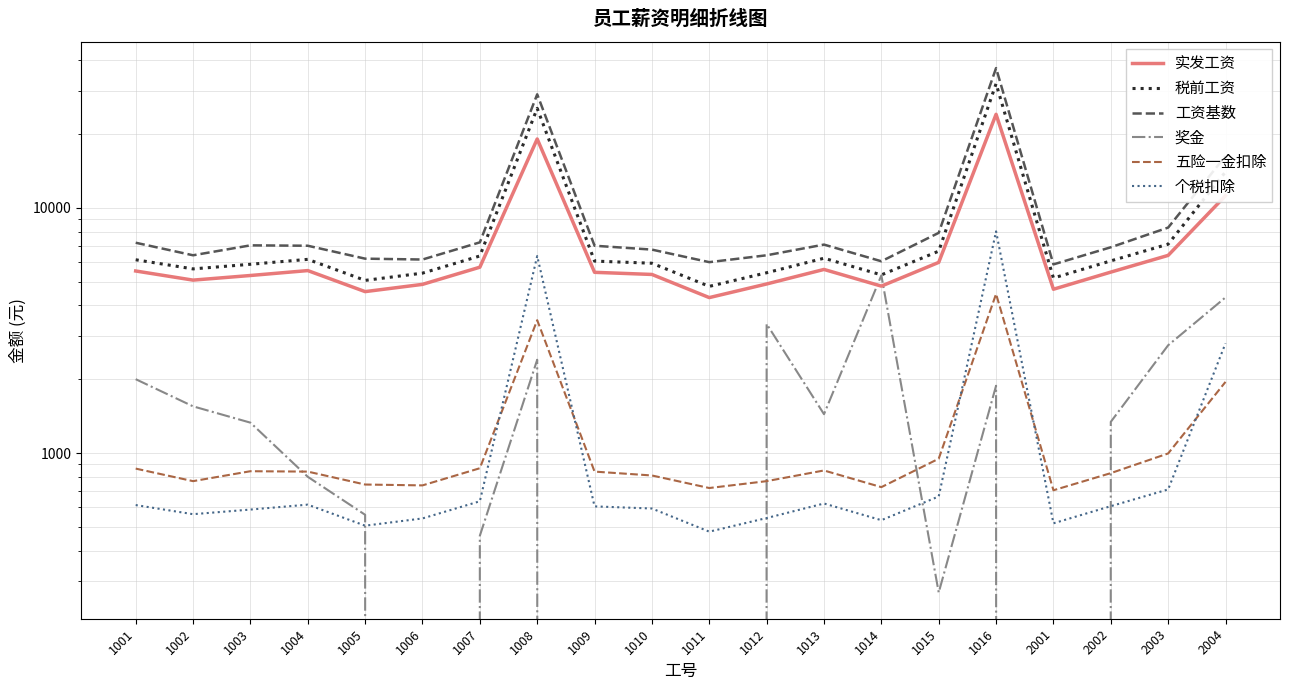

Does the chart have visible grid lines?

Yes